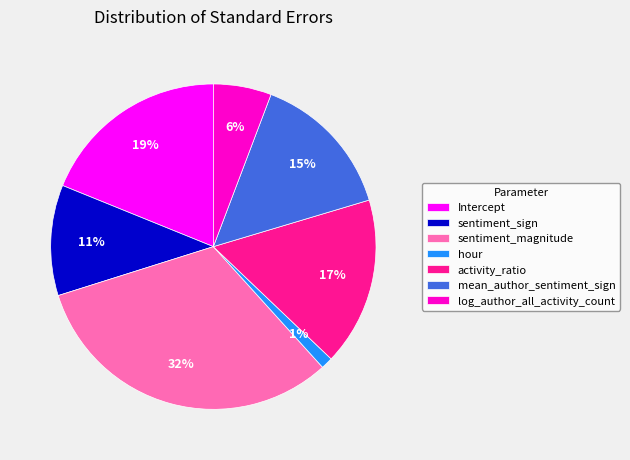

How many segments does this pie chart have?

7